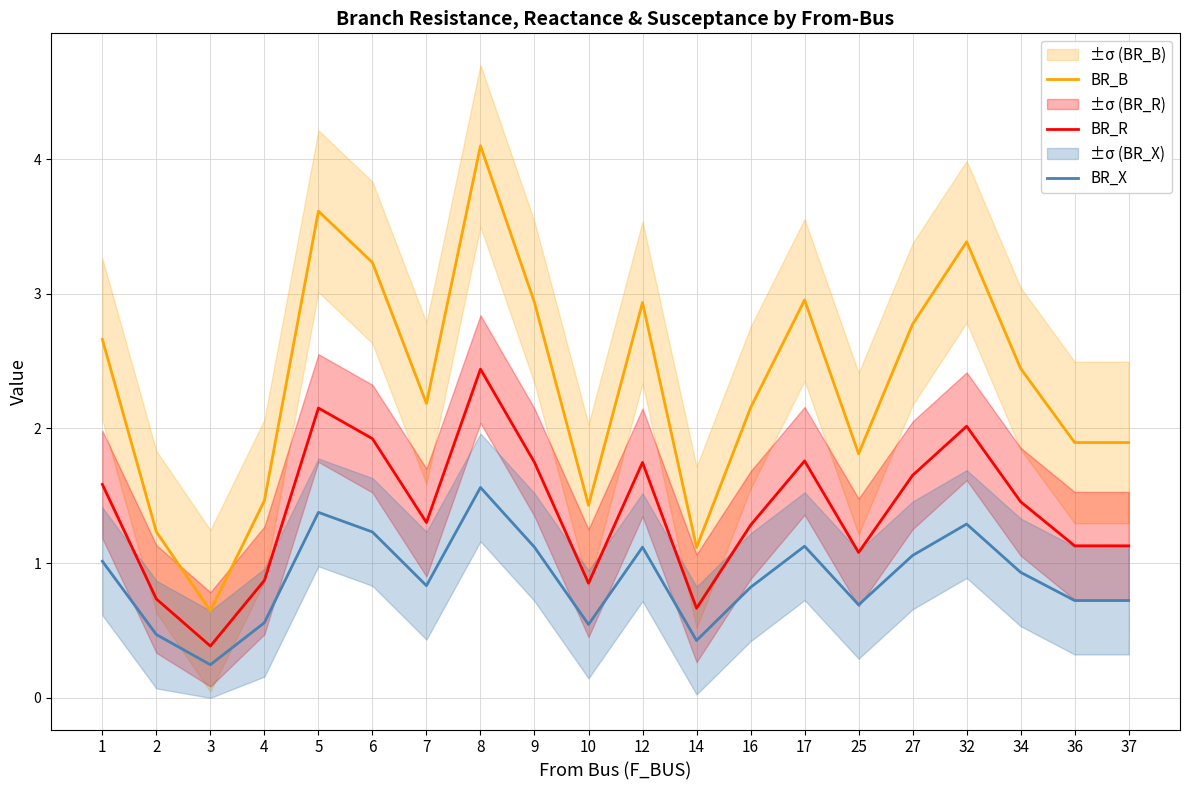

In BR_R, how many points are lower than both neighbors (excluding endpoints)?

6